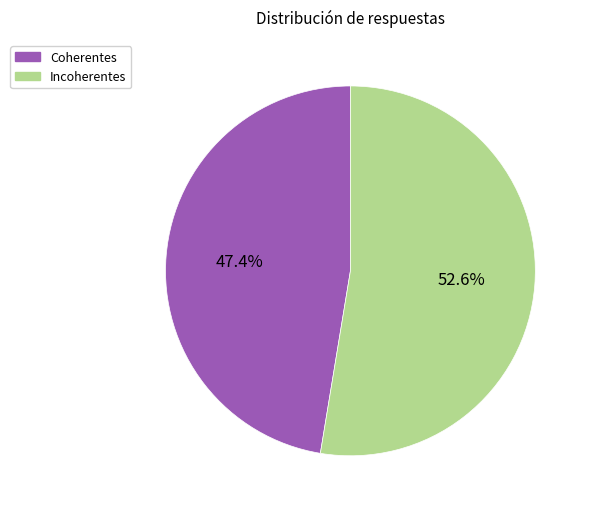

Which slice is the smallest?

Coherentes